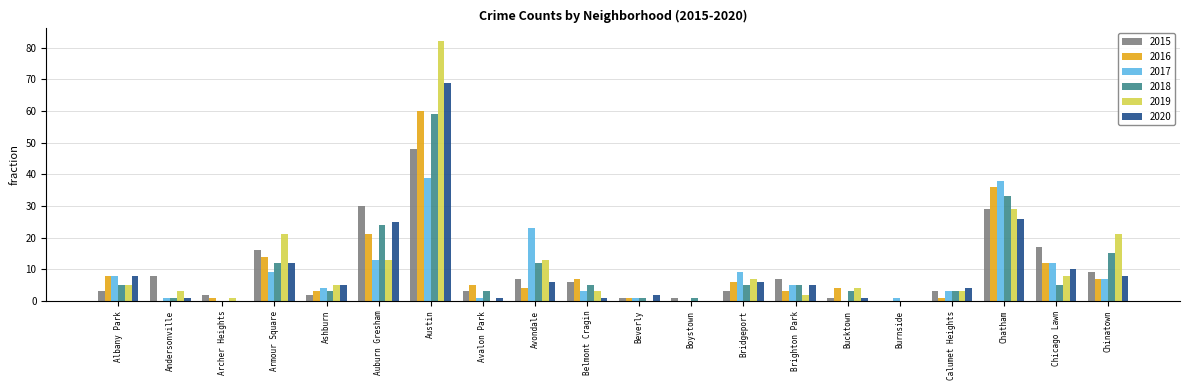

Where is 2015 nearest to the value 24?

Chatham